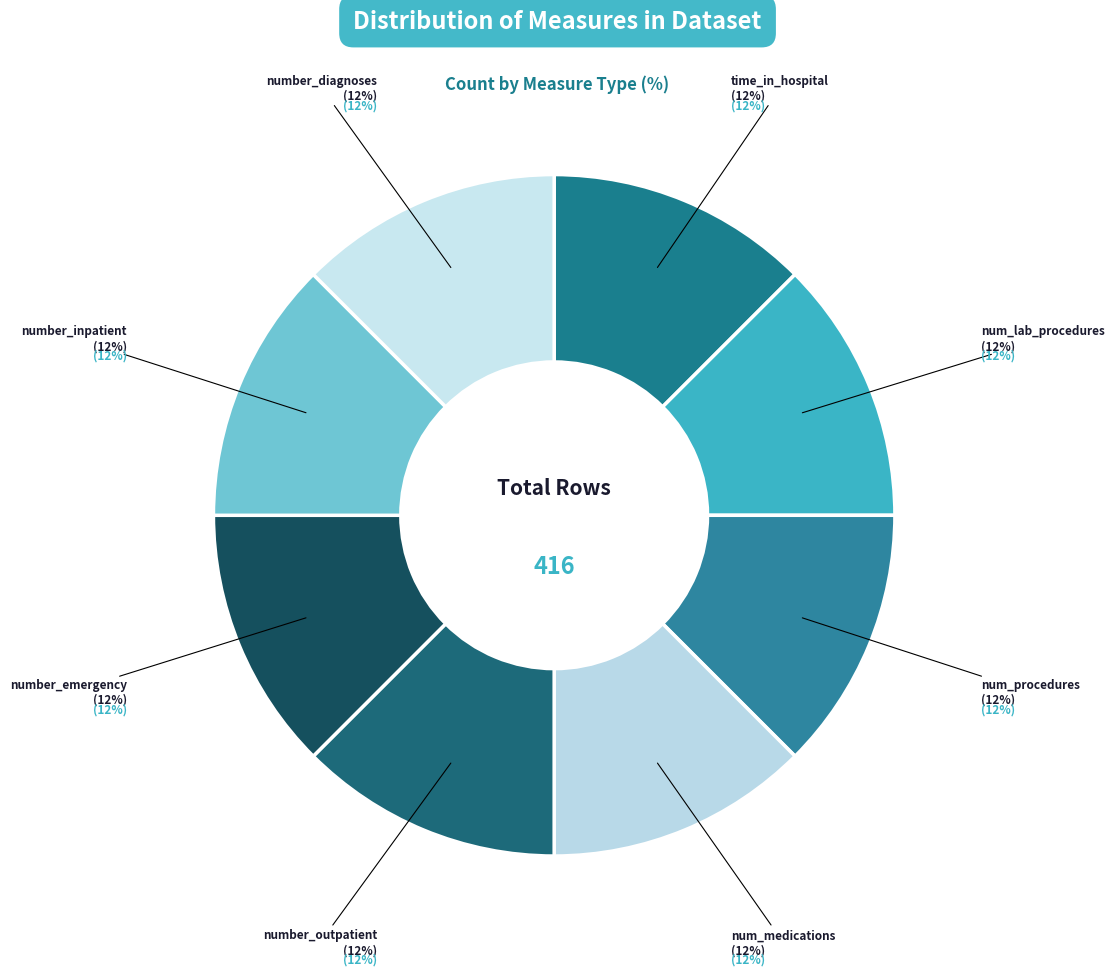

To the nearest percent, what is the average slice percentage?

12%